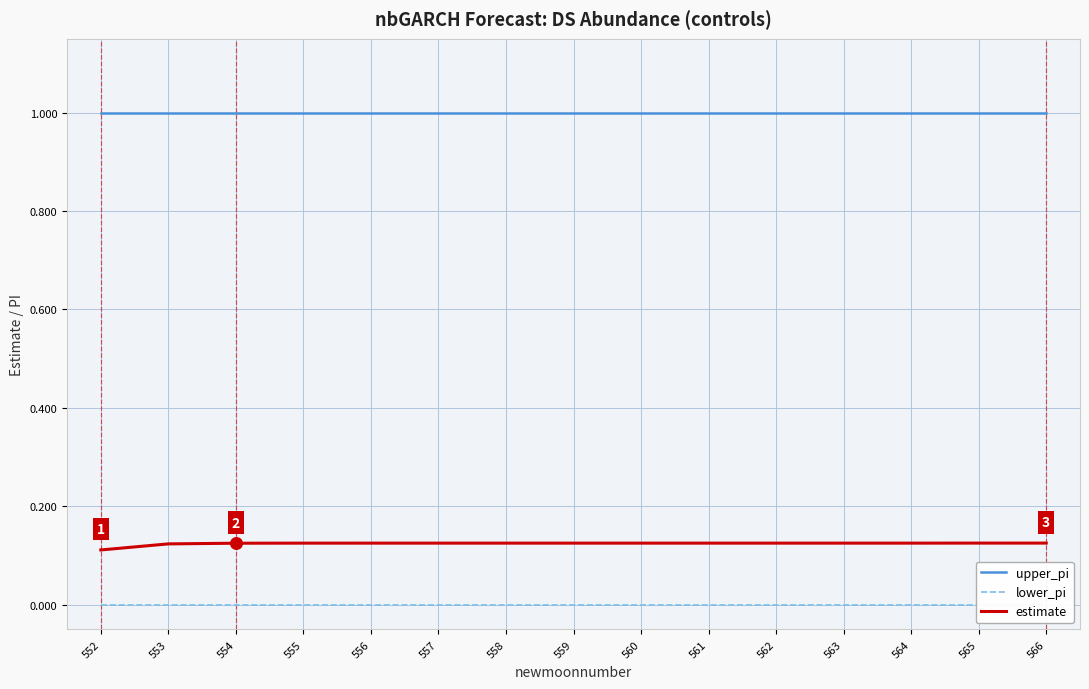

Which series has the widest spread of Y values?

estimate